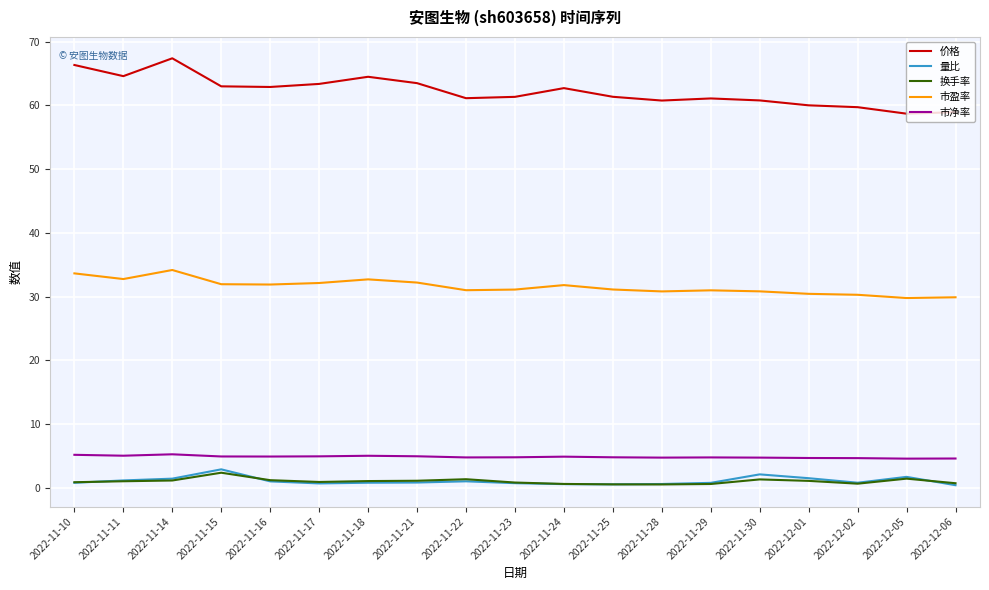

What position from the right is 2022-11-14?

17